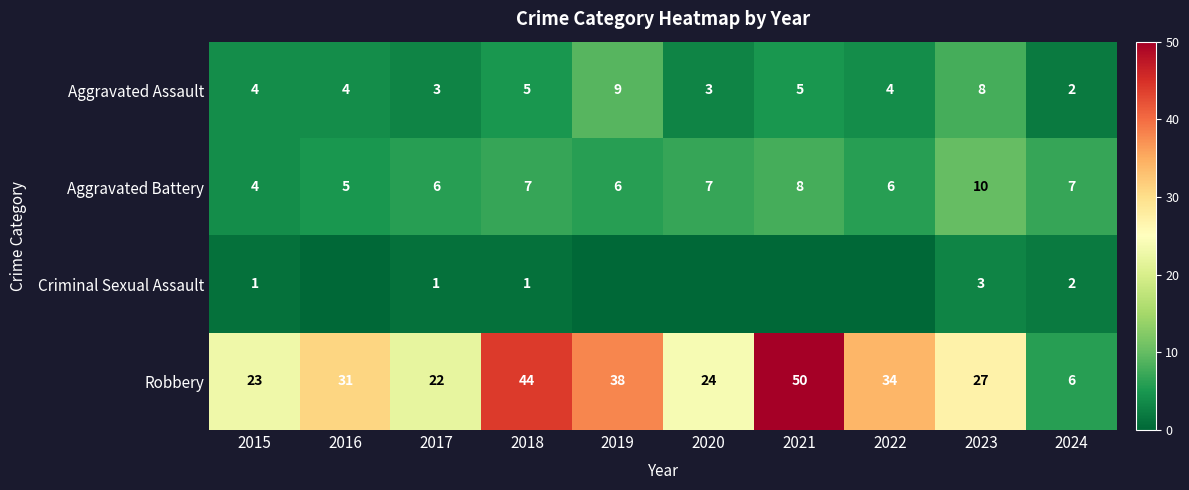

Which category has the lowest value across all series?

2016